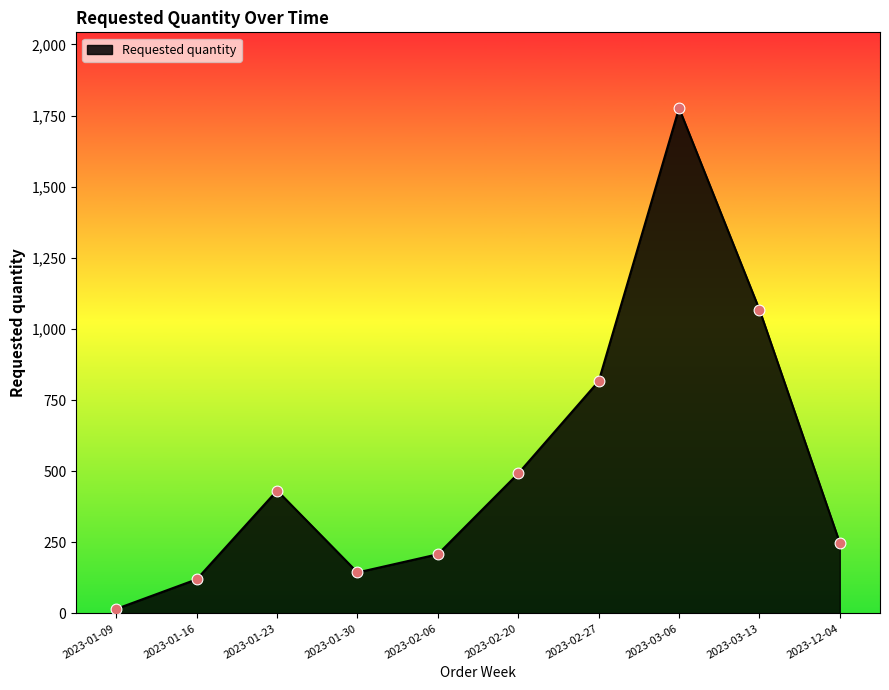

What is the change in value from 2023-01-23 to 2023-12-04?

-184